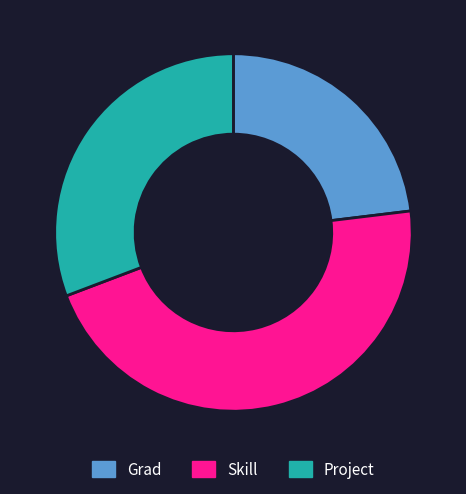

Rank the categories by value from highest to lowest.

Skill, Project, Grad